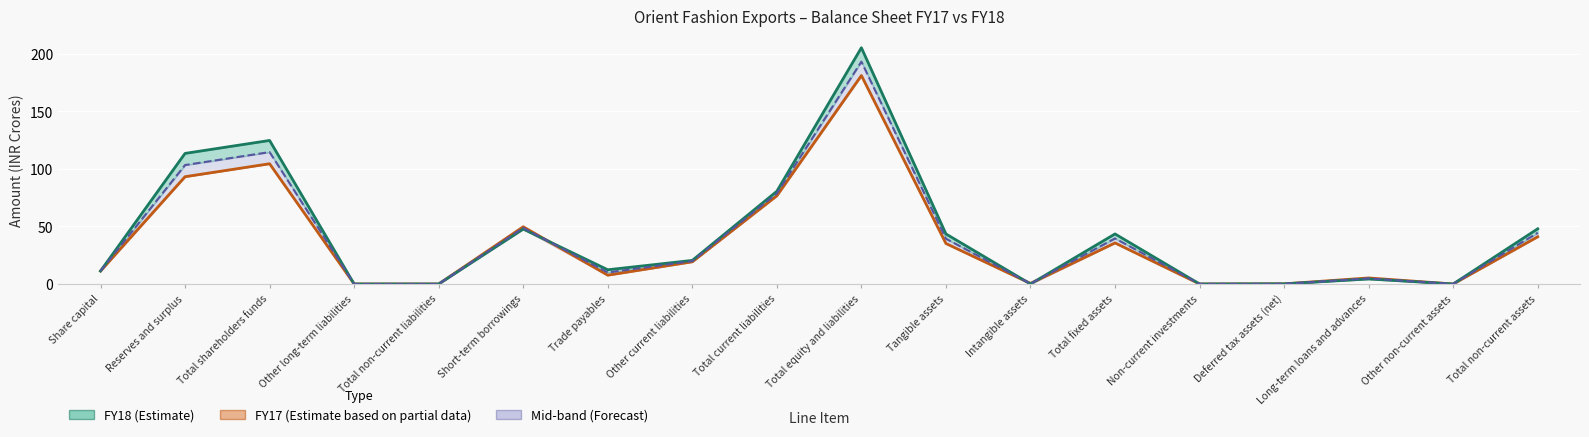

Reading right to left, what are all the values shown in this chart?

FY18: Total non-current assets=47.9	Other non-current assets=0.0	Long-term loans and advances=4.3	Deferred tax assets (net)=0.1	Non-current investments=0.0	Total fixed assets=43.5	Intangible assets=0.0	Tangible assets=43.5	Total equity and liabilities=205.2	Total current liabilities=80.5	Other current liabilities=20.5	Trade payables=12.3	Short-term borrowings=47.7	Total non-current liabilities=0.0	Other long-term liabilities=0.0	Total shareholders funds=124.6	Reserves and surplus=113.4	Share capital=11.2
FY17: Total non-current assets=41.0	Other non-current assets=0.0	Long-term loans and advances=5.2	Deferred tax assets (net)=0.1	Non-current investments=0.0	Total fixed assets=35.6	Intangible assets=0.5	Tangible assets=35.2	Total equity and liabilities=181.0	Total current liabilities=76.6	Other current liabilities=19.3	Trade payables=7.6	Short-term borrowings=49.7	Total non-current liabilities=0.0	Other long-term liabilities=0.0	Total shareholders funds=104.4	Reserves and surplus=93.2	Share capital=11.2